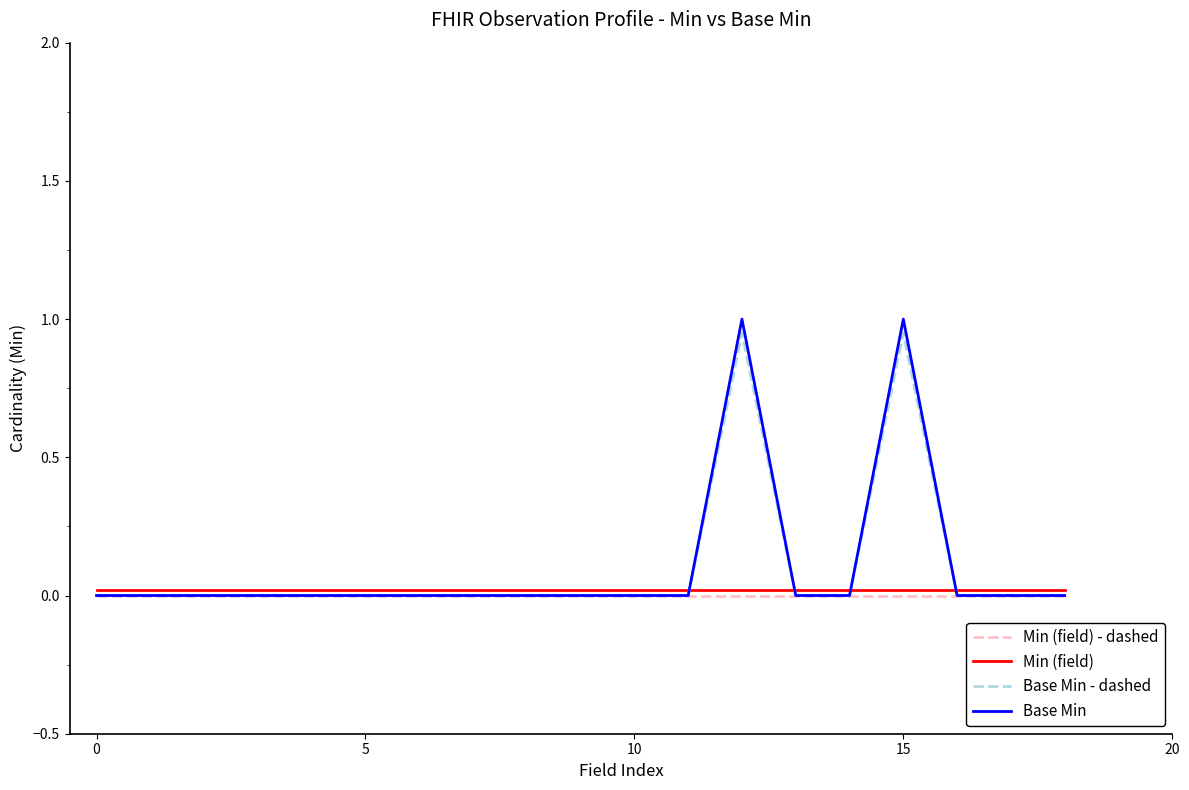

Which series has the widest spread of values?

Base Min